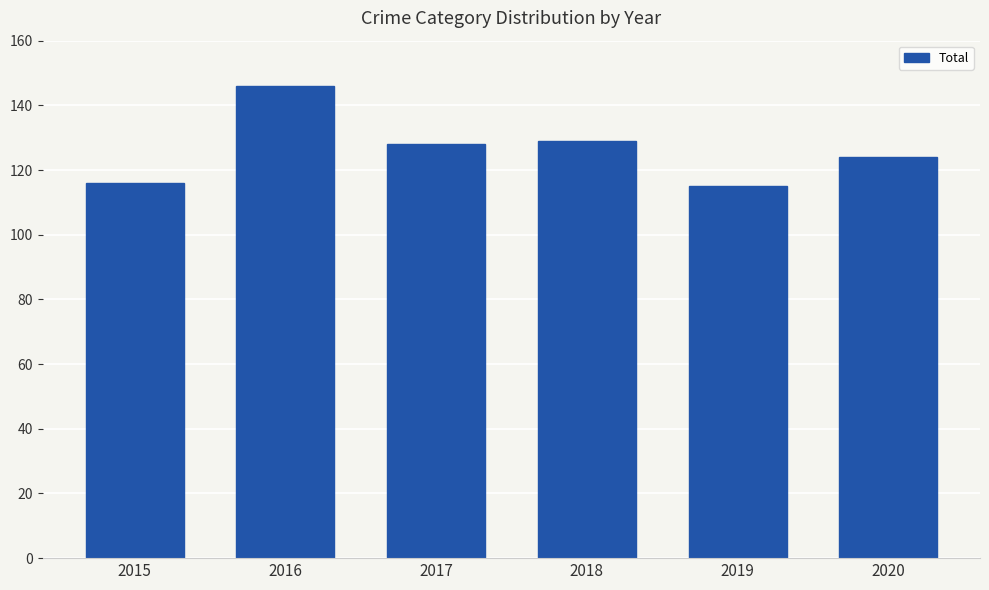

How many data points does each series have?

6